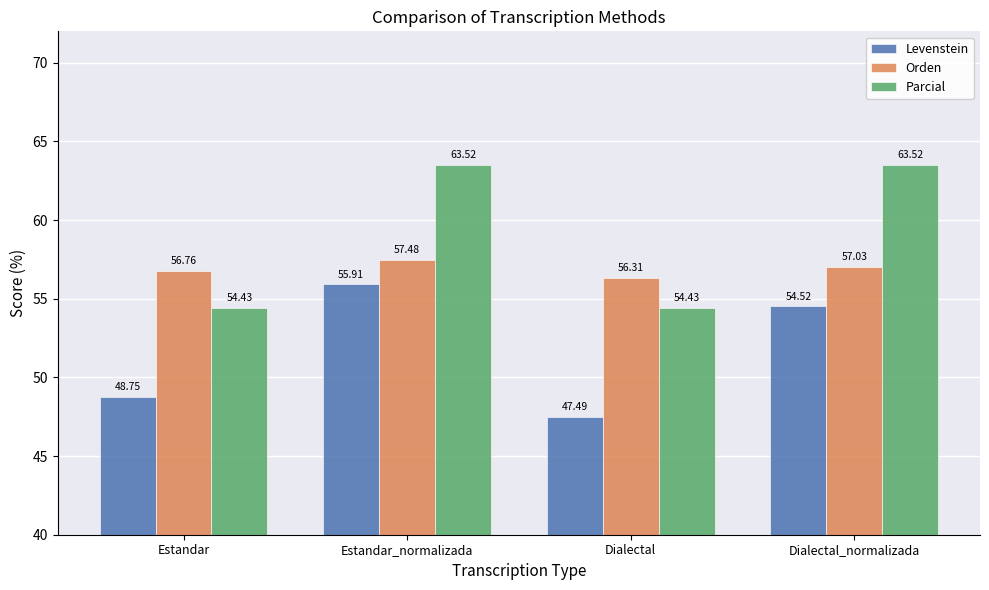

The Orden series shows 56.3 at Dialectal. True or false?

True